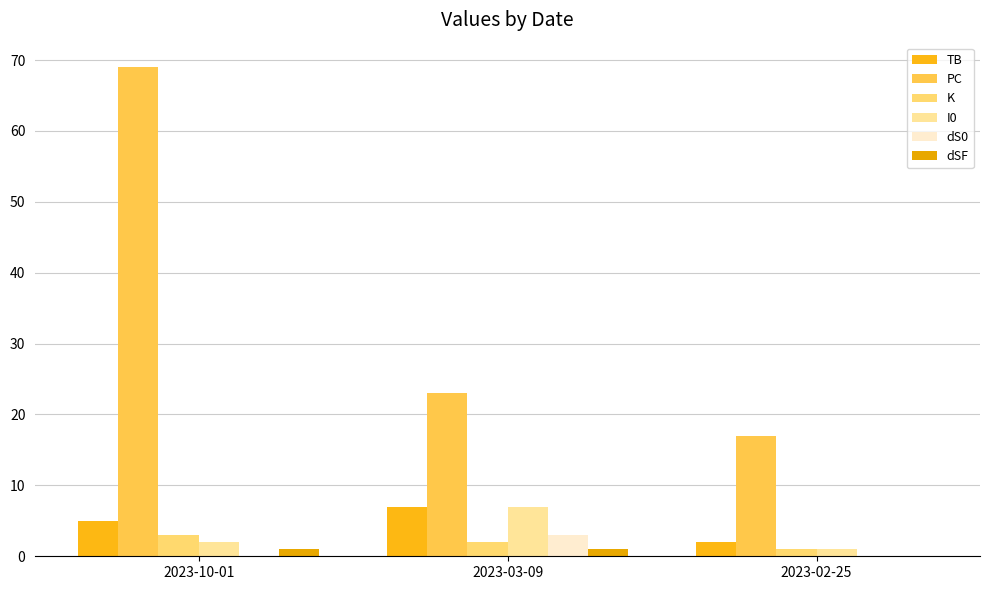

What is the highest value of the dSF series?

1